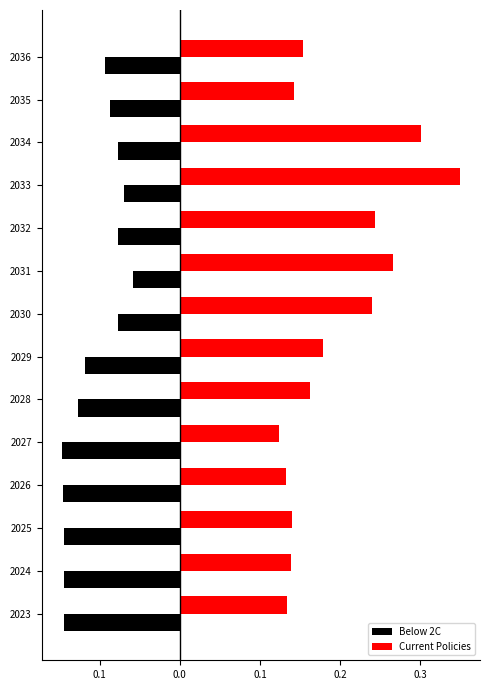

What are all the series names shown in the legend?

Below 2C, Current Policies